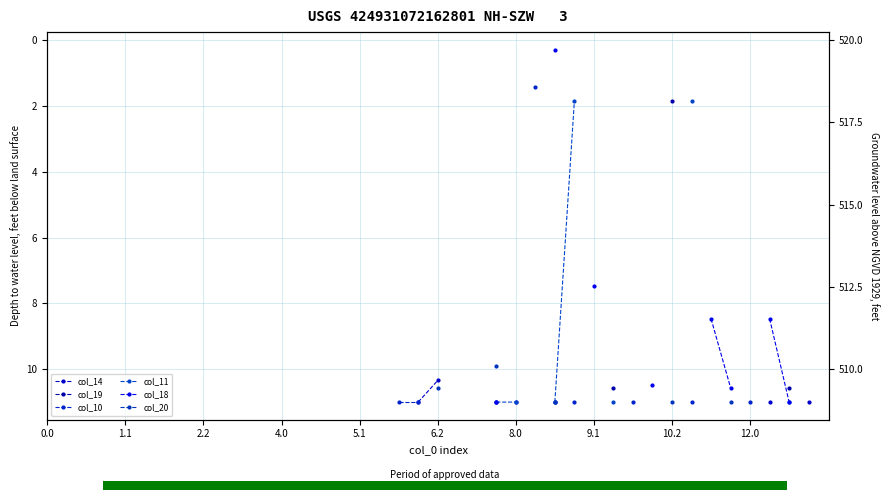

True or false: col_19 and col_10 intersect in this chart.

False